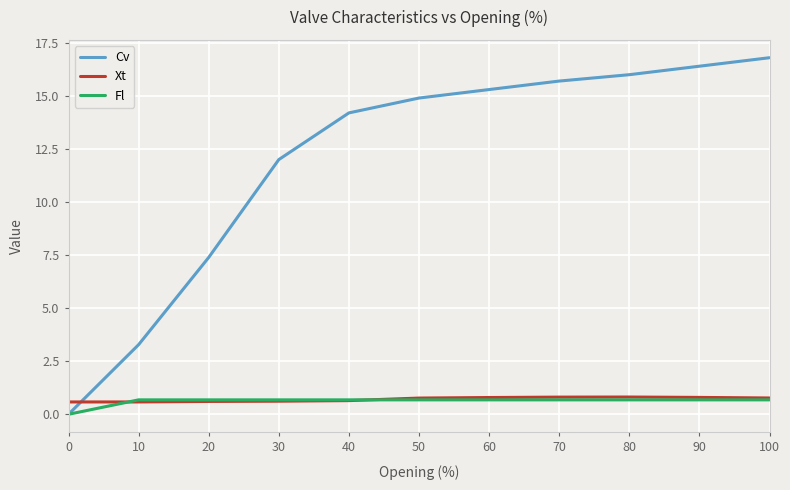

What is the difference between the highest and lowest values at 0?

0.6